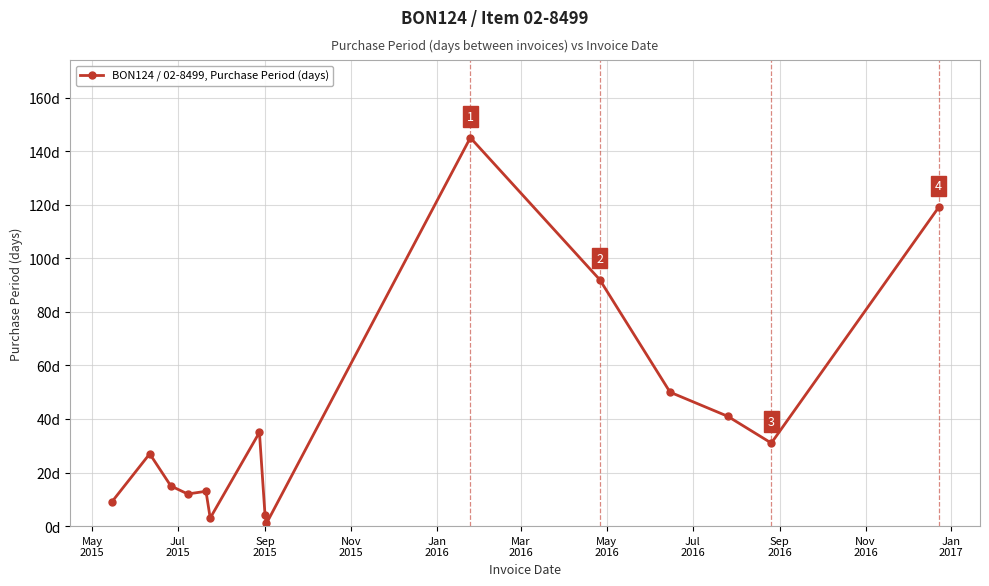

How many distinct data groups are displayed?

1